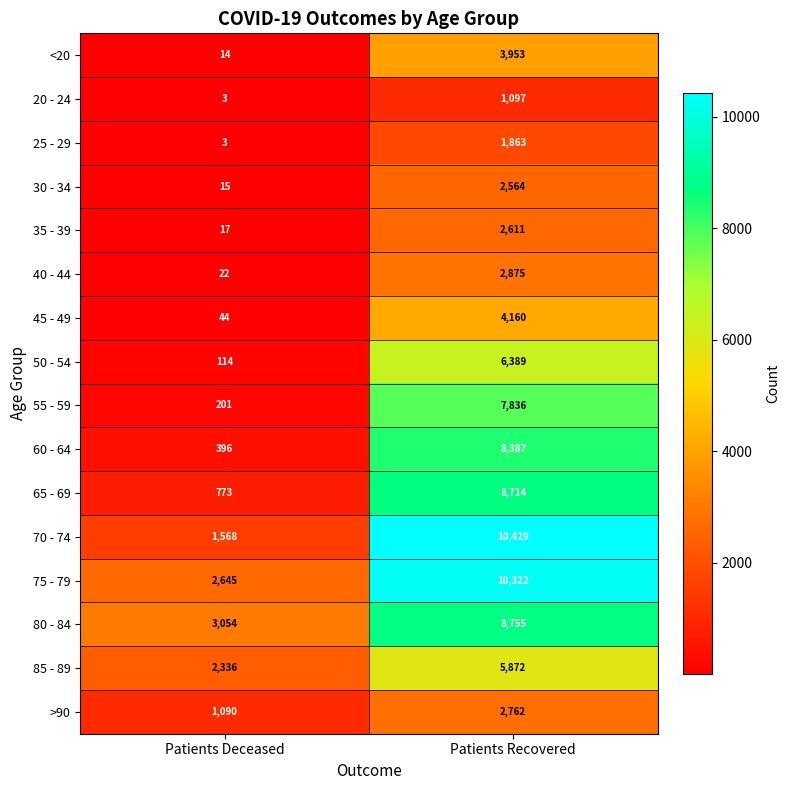

Count the number of data series in this chart.

16